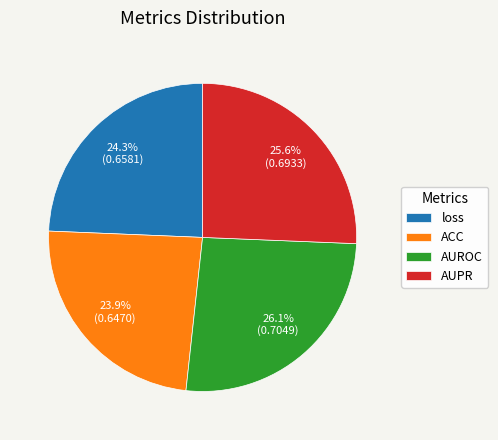

How much of the chart is everything except ACC?

76.1%